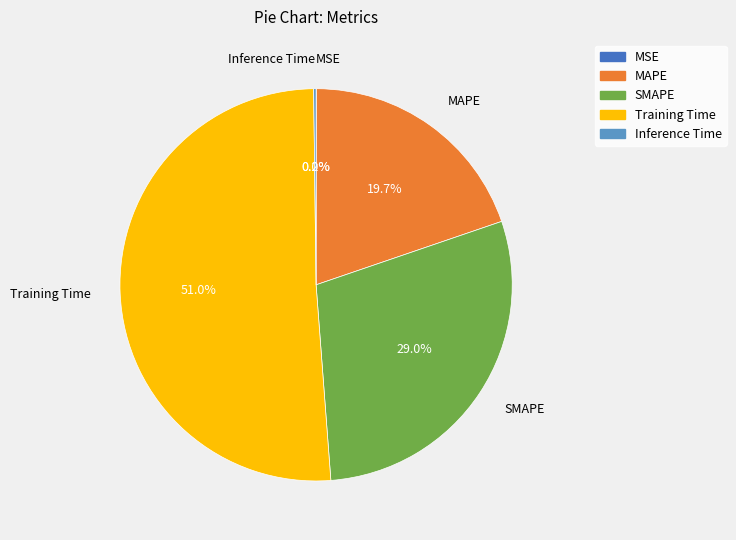

Do SMAPE and Training Time together represent more than half of the pie?

Yes